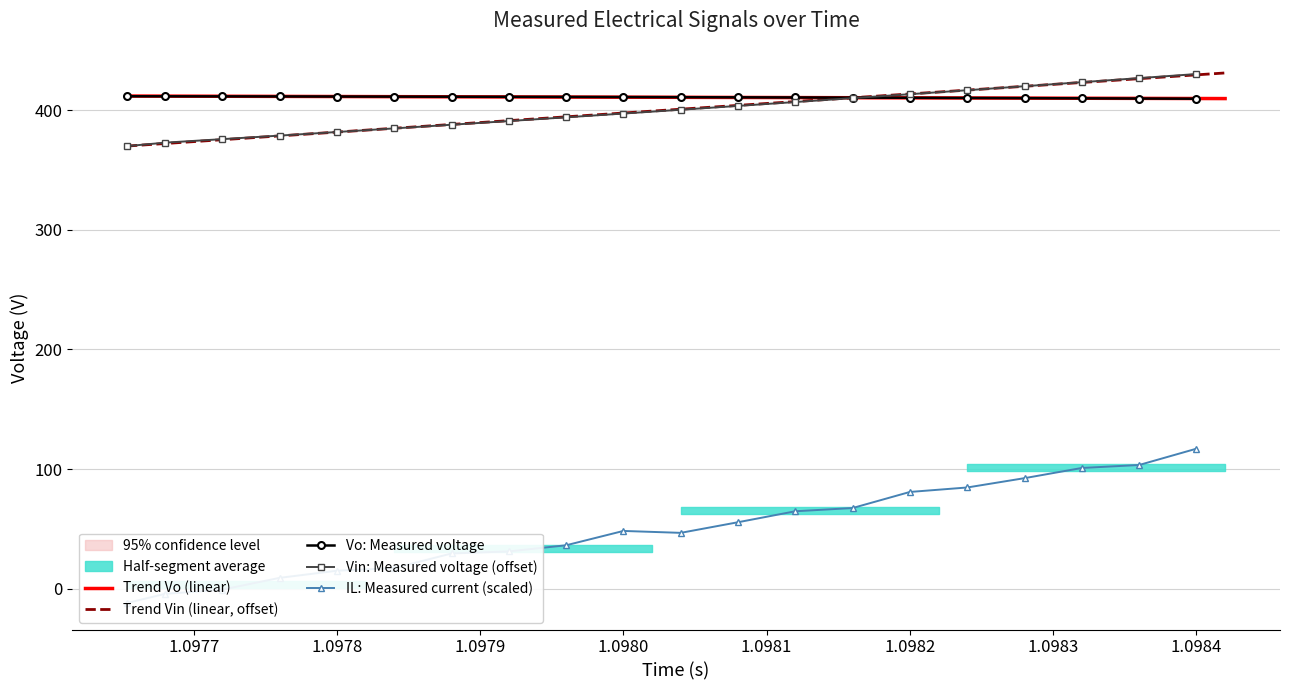

What is the minimum value for Trend Vin (linear, offset)?

369.9